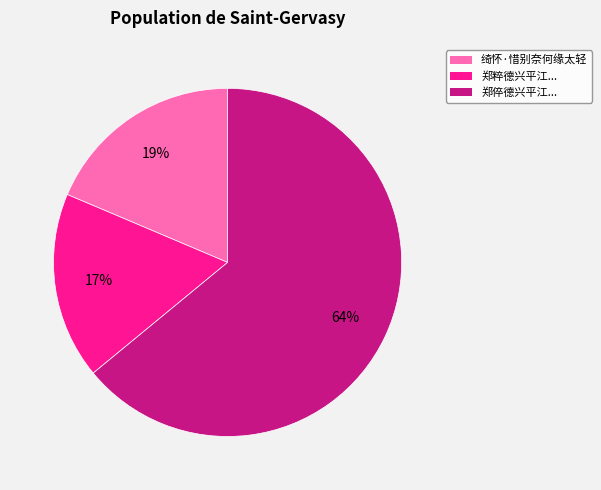

To the nearest percent, what is the difference between the largest and smallest slice percentages?

47%